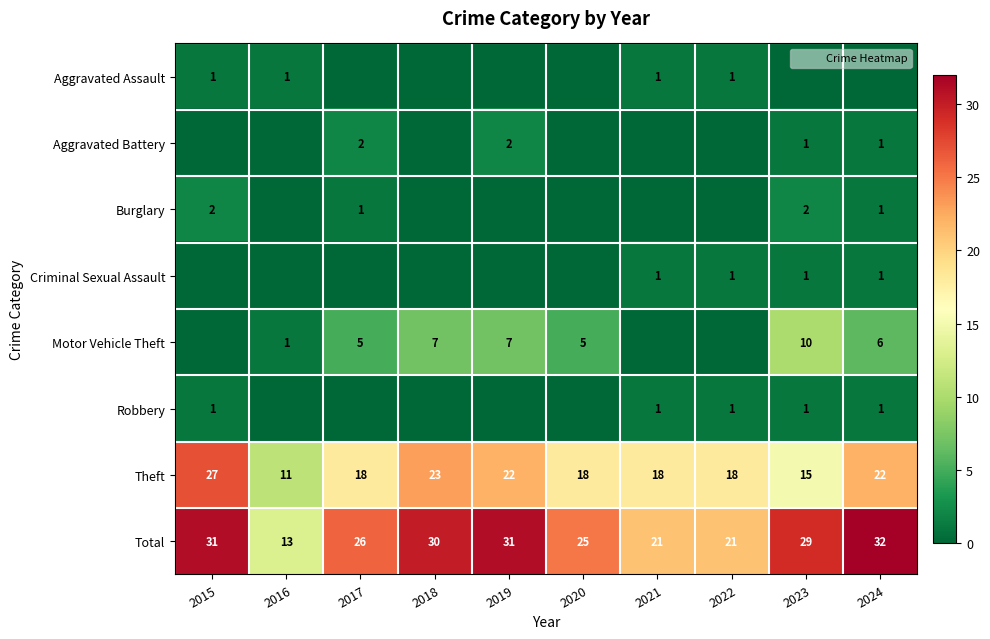

Which series has the largest total across all categories?

Total